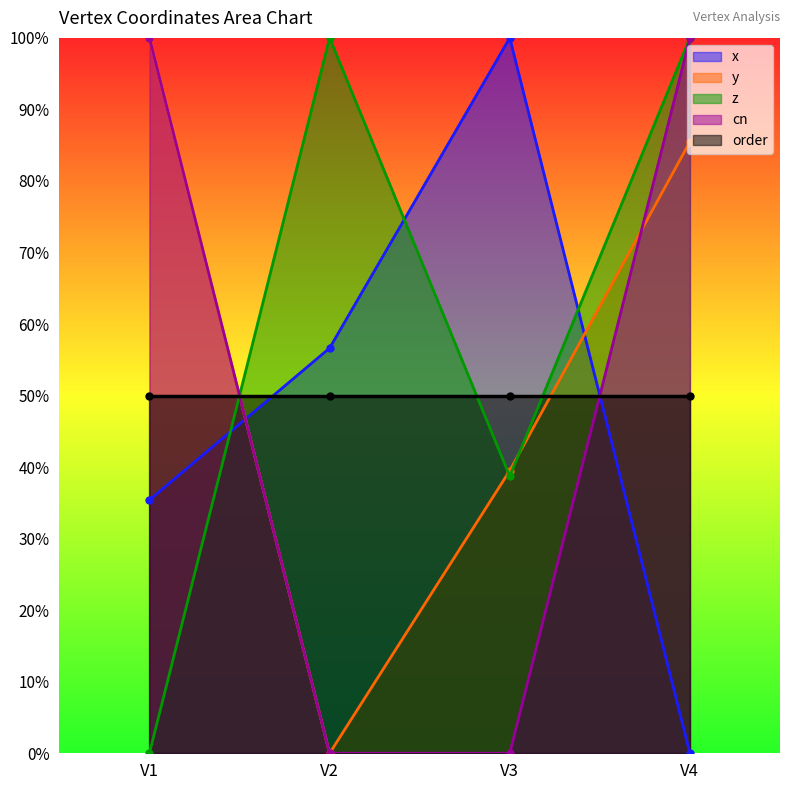

How many values in y are above zero?

3